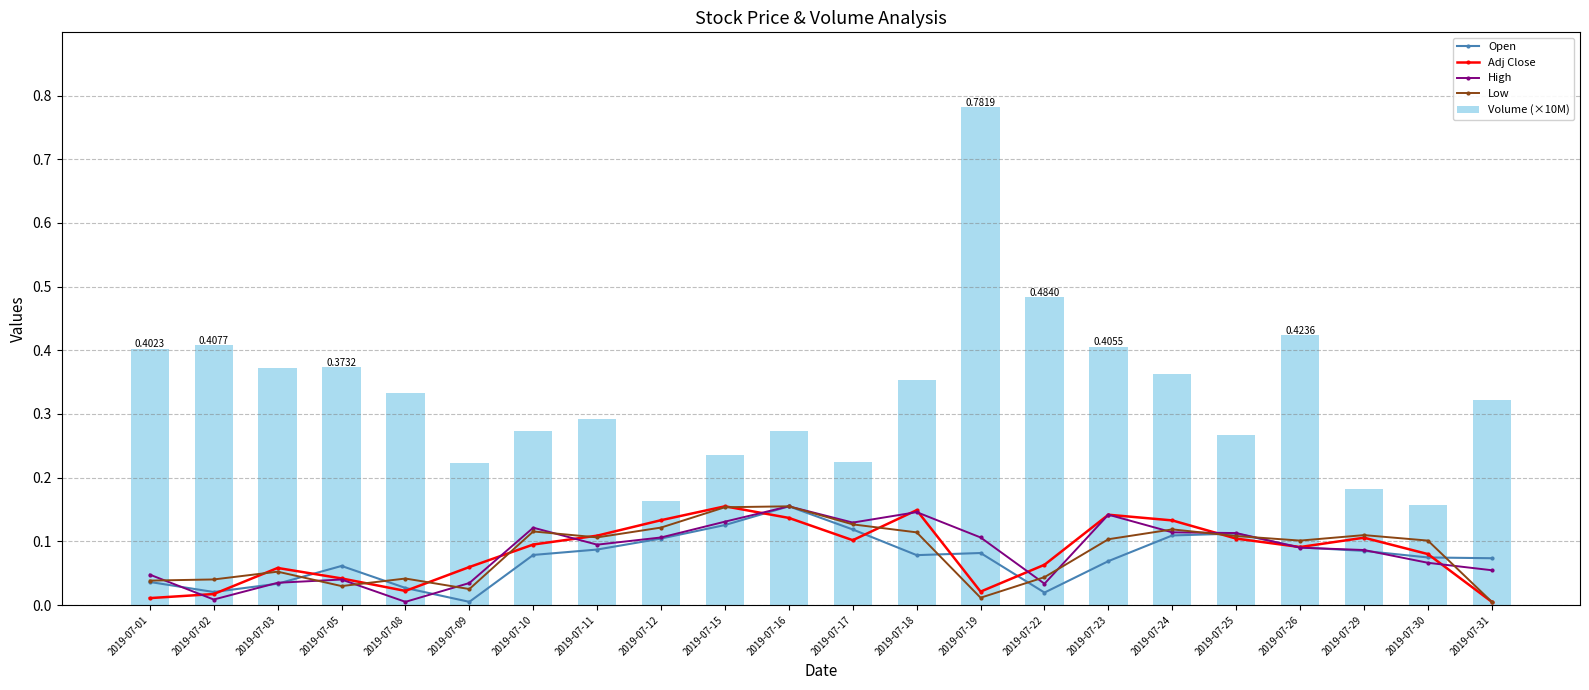

At which label does Low reach its minimum?

2019-07-31